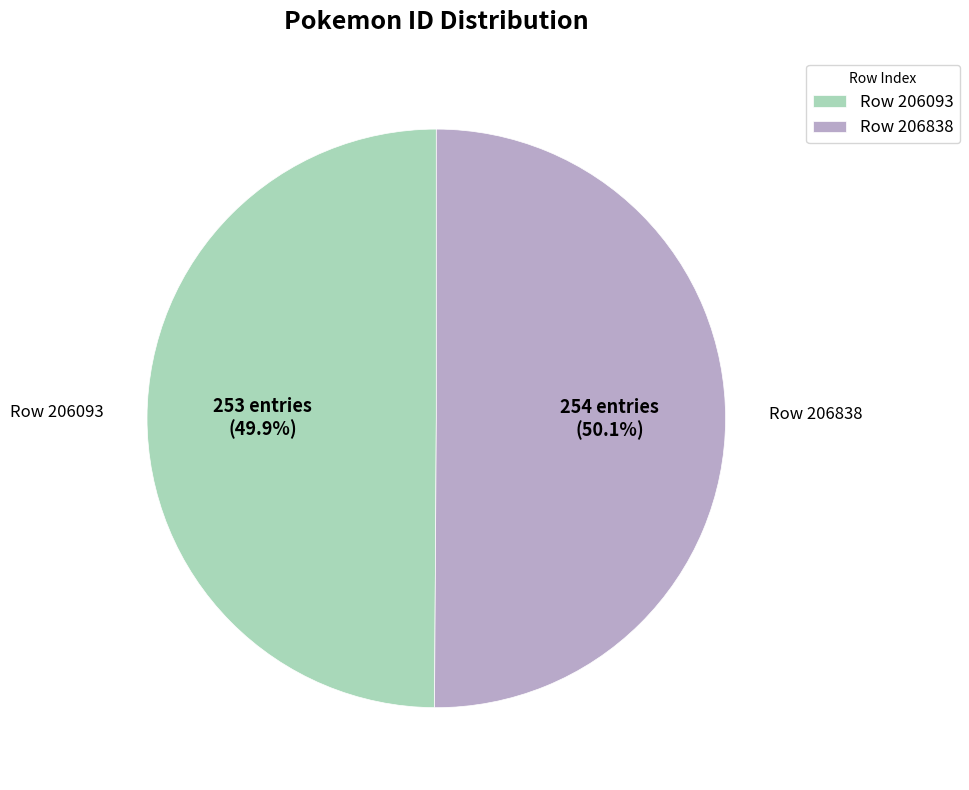

How much of the chart is everything except Row 206093?

50.1%